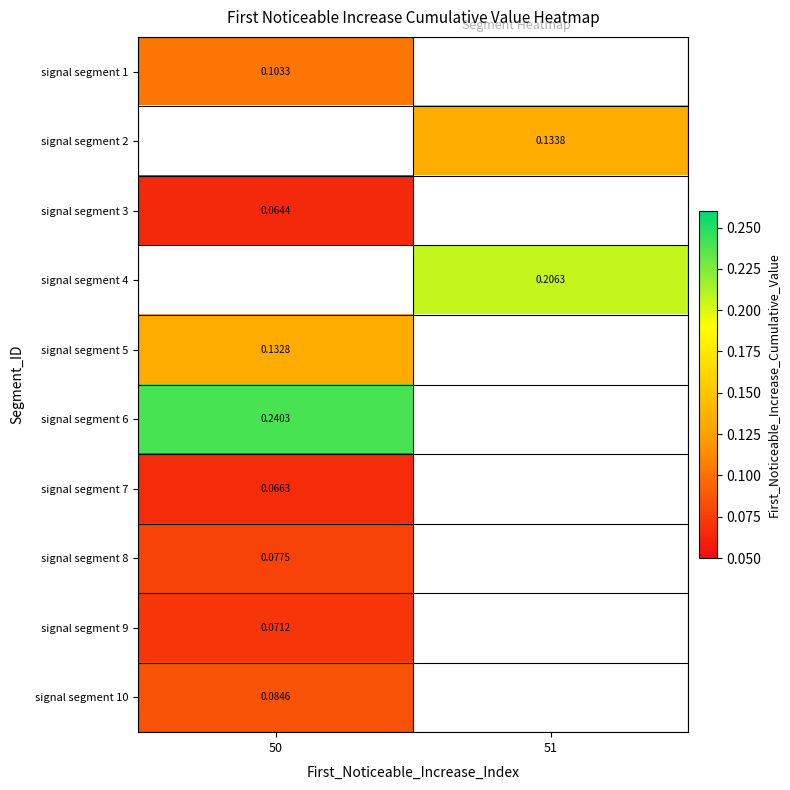

Is the value of signal segment 1 at 50 greater than the value of signal segment 9 at 50?

Yes